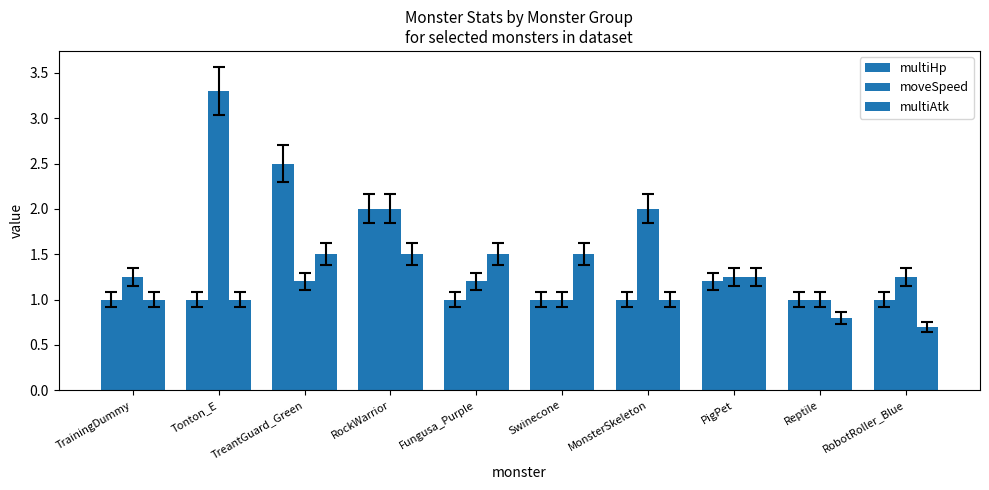

What is the maximum value shown in the chart?

3.3